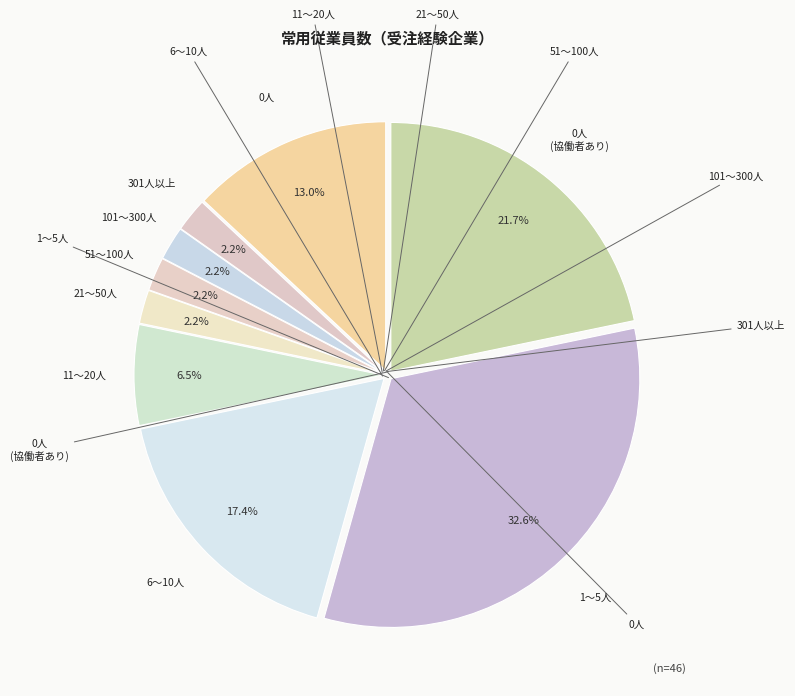

To the nearest percent, what is the average slice percentage?

11%